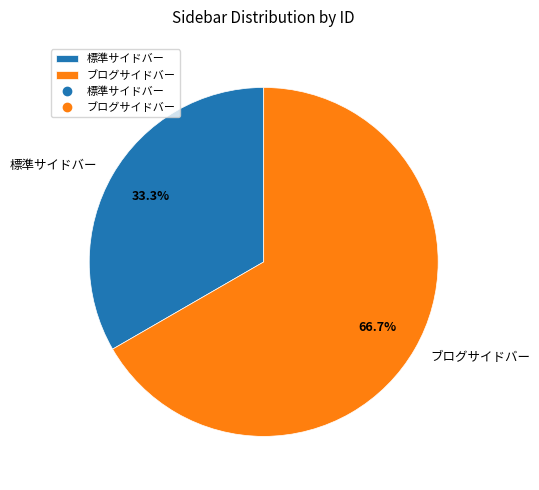

Is there any slice that represents more than half of the pie?

Yes